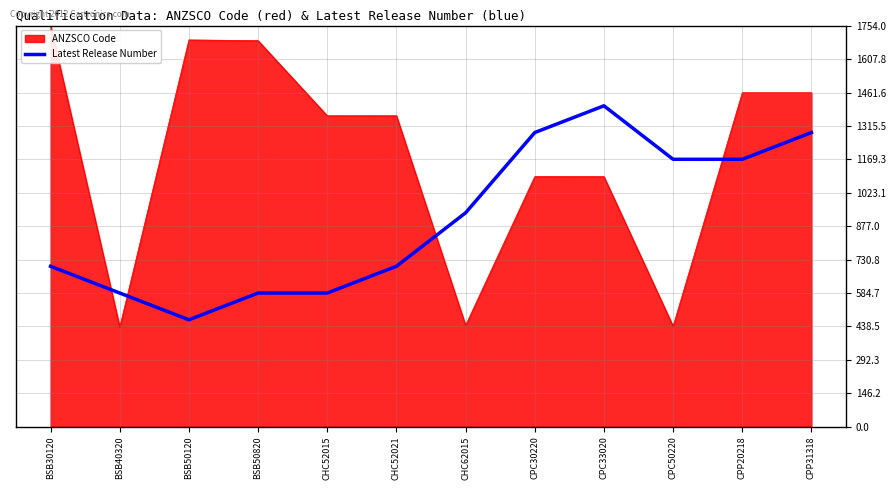

What is the approximate value of Latest Release Number at CPC50220?

1169.6